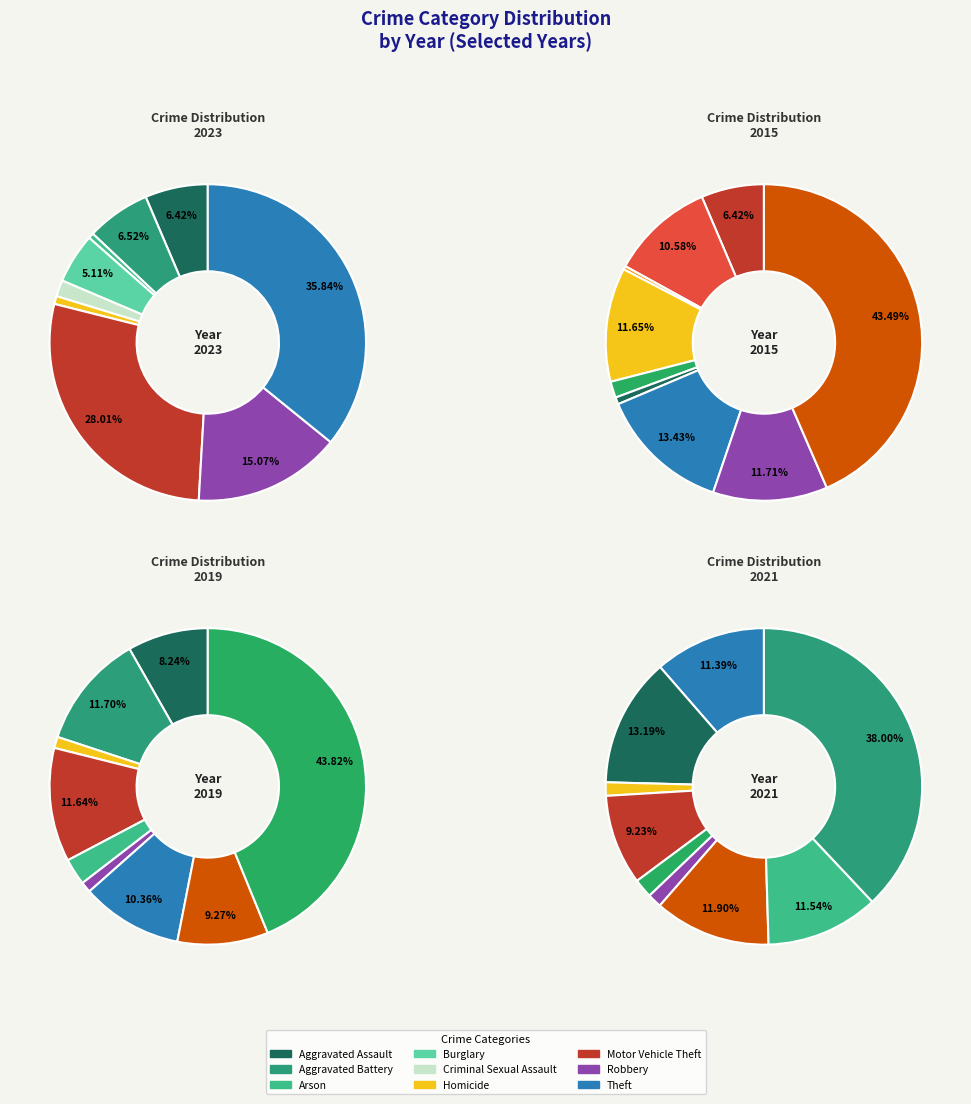

Is there a majority slice in this chart?

No